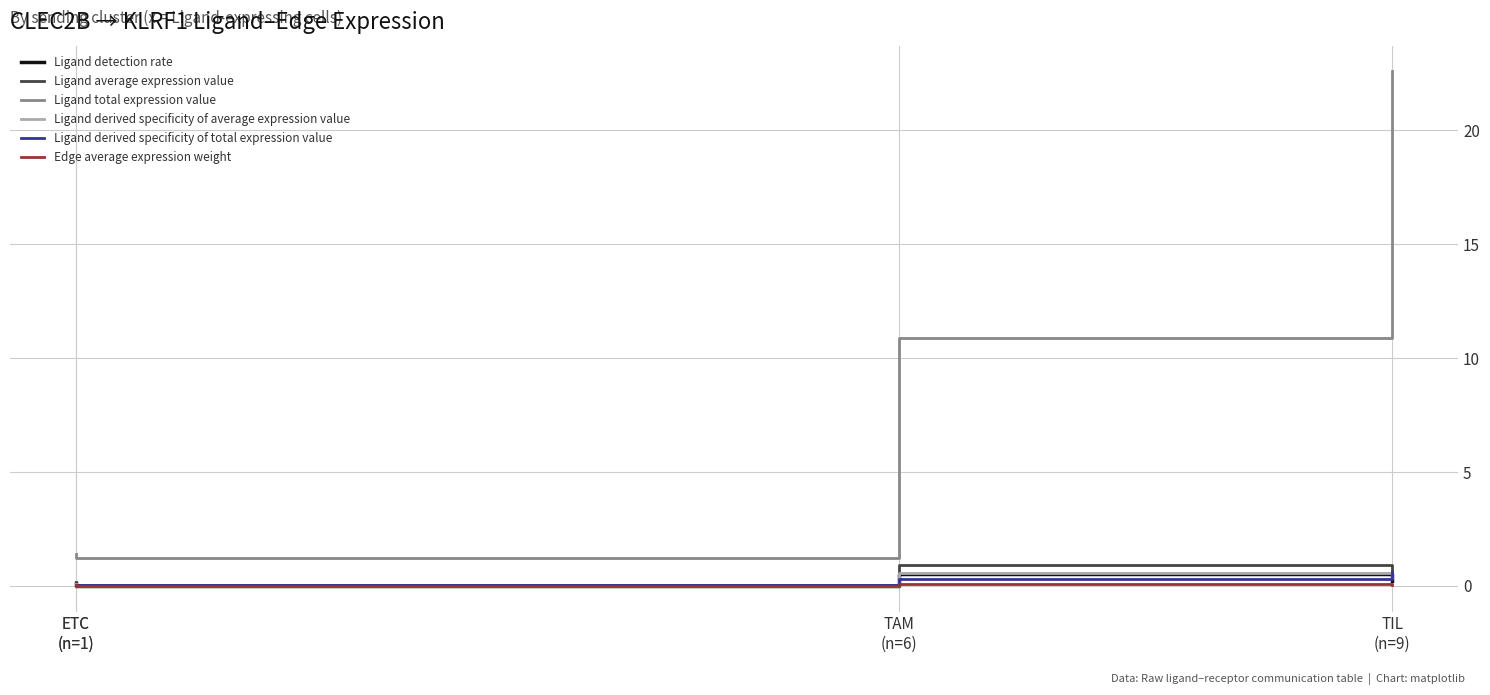

After their last crossing, which series has the higher values: Ligand detection rate or Ligand derived specificity of average expression value?

Ligand derived specificity of average expression value